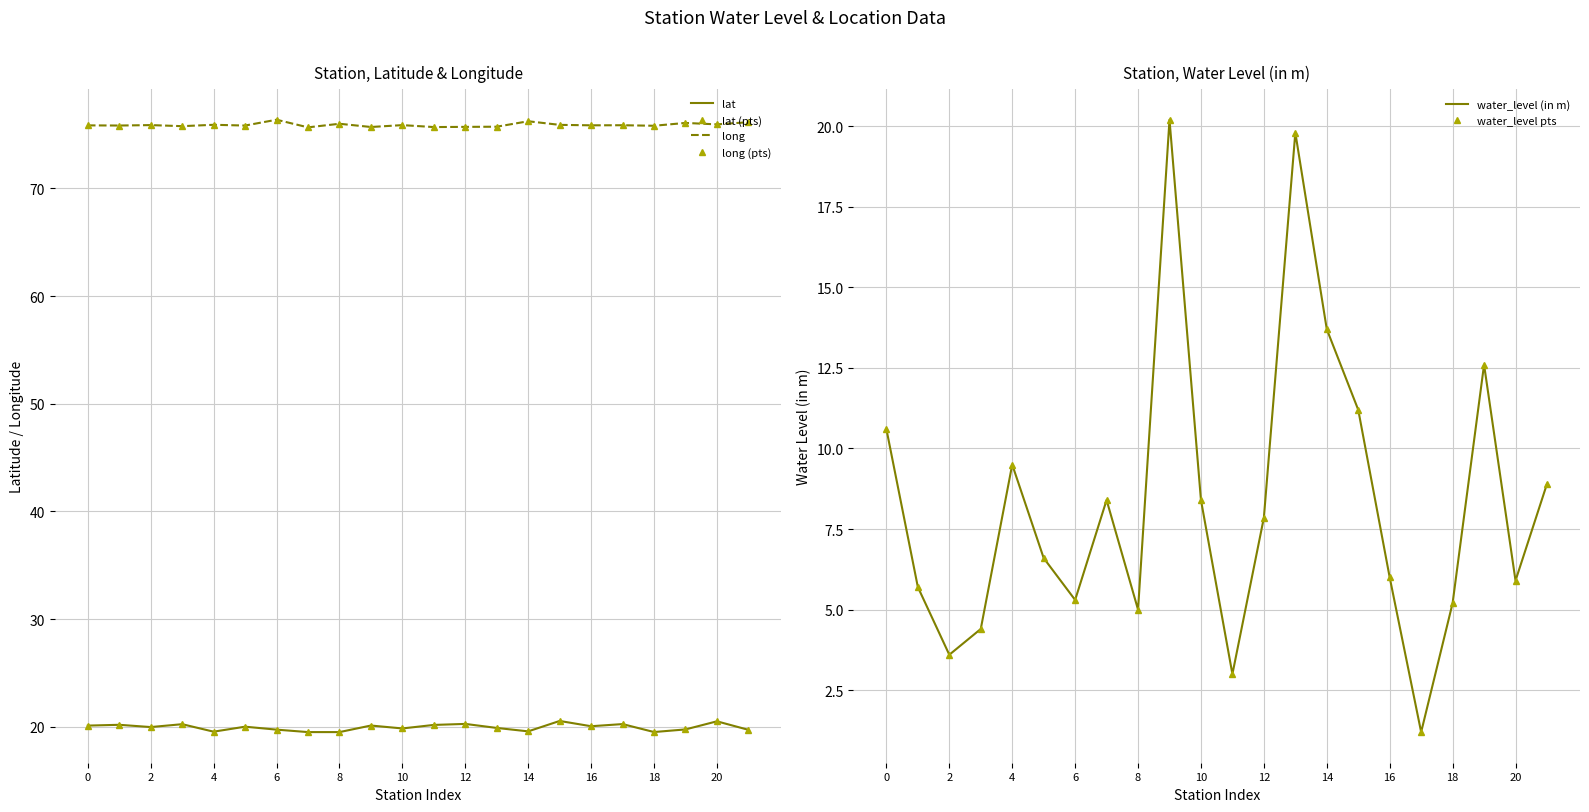

What is the label of the 2nd point from the right?

20